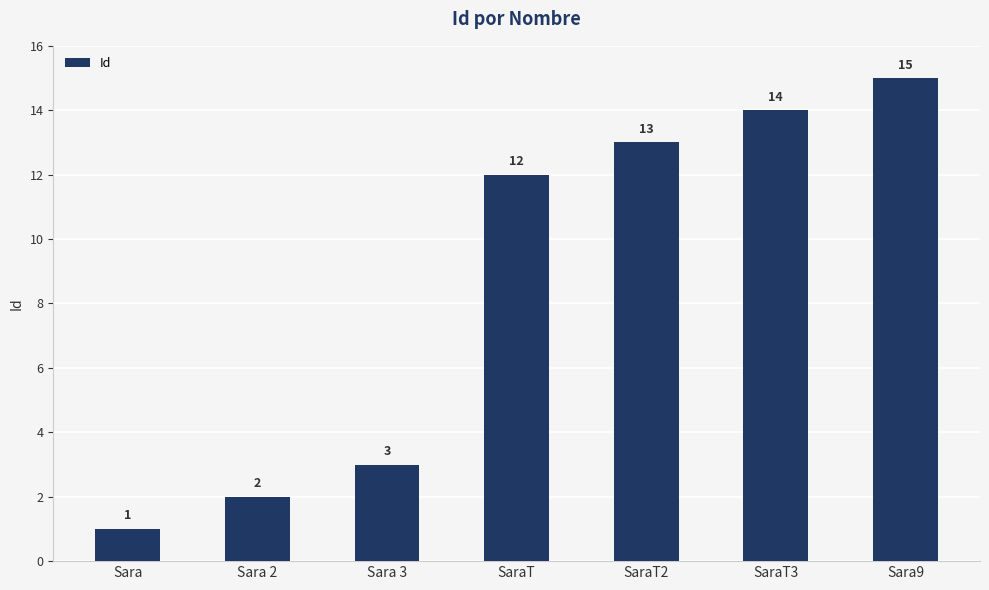

List the labels in order of value, smallest first.

Sara, Sara 2, Sara 3, SaraT, SaraT2, SaraT3, Sara9